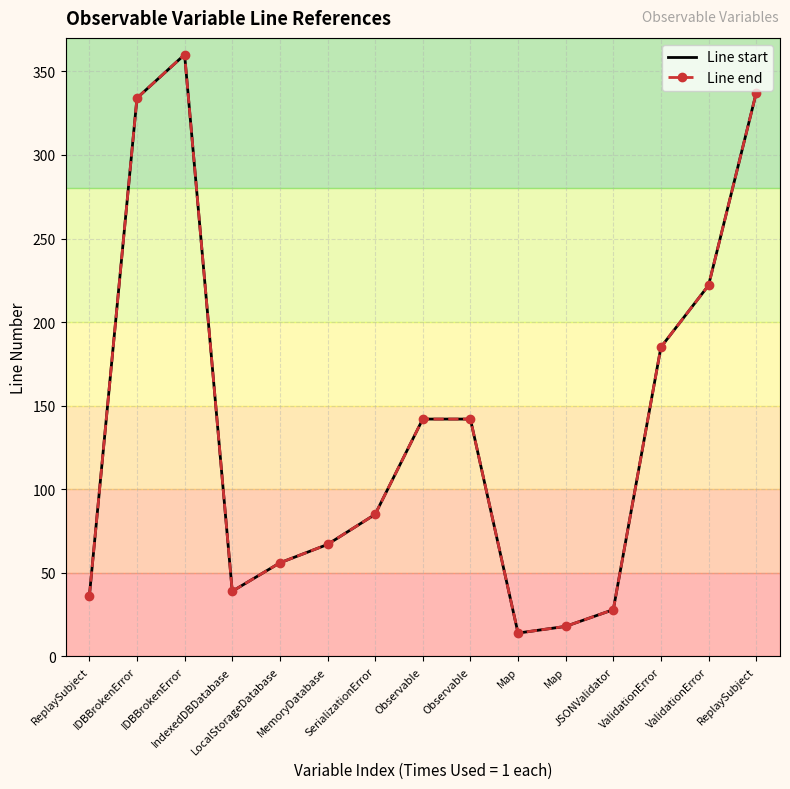

What is the sum of the Line start values at IndexedDBDatabase and Map?

57